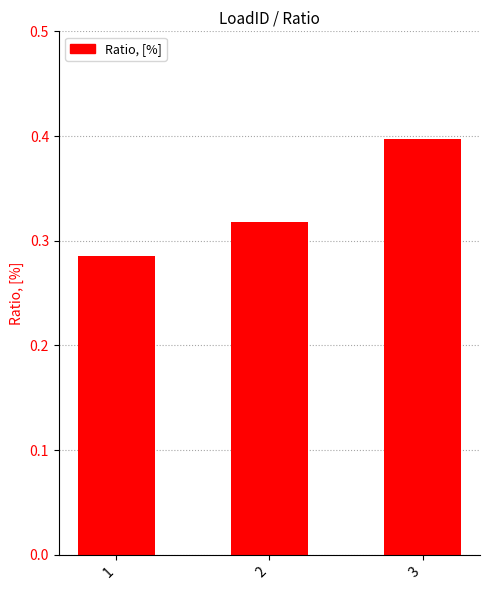

List the labels in order of value, largest first.

3, 2, 1